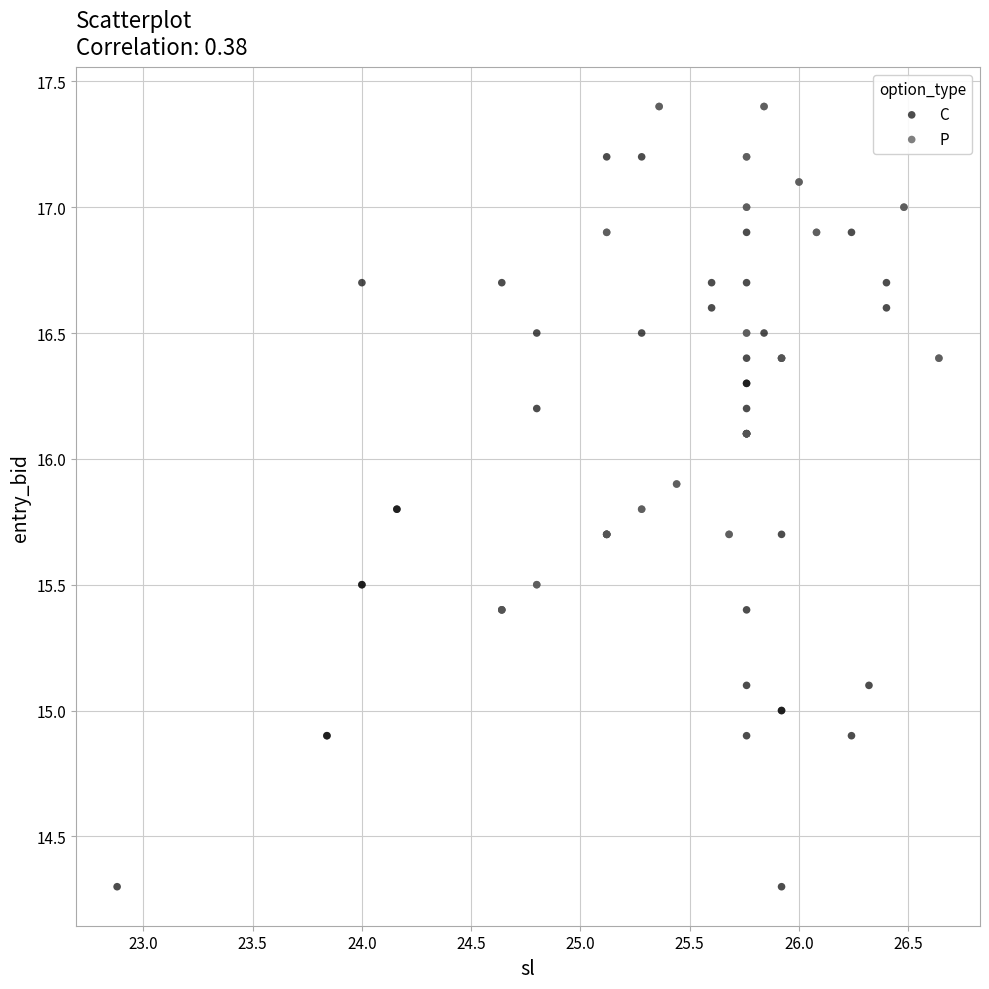

Which series has the largest Y range (max minus min)?

C